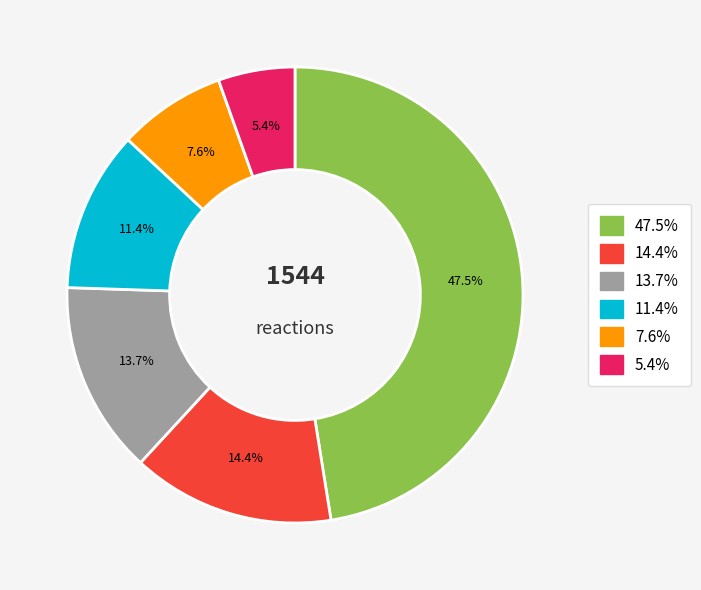

Is there a majority slice in this chart?

No